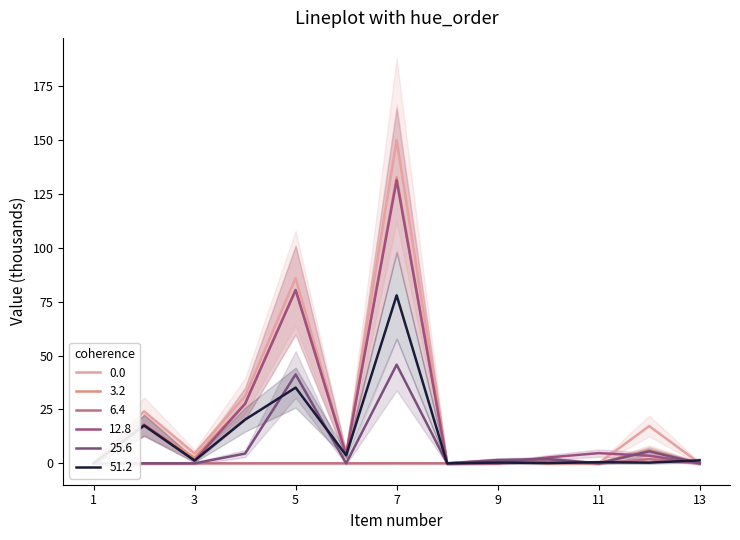

How many intersections are there between 25.6 and 12.8?

2